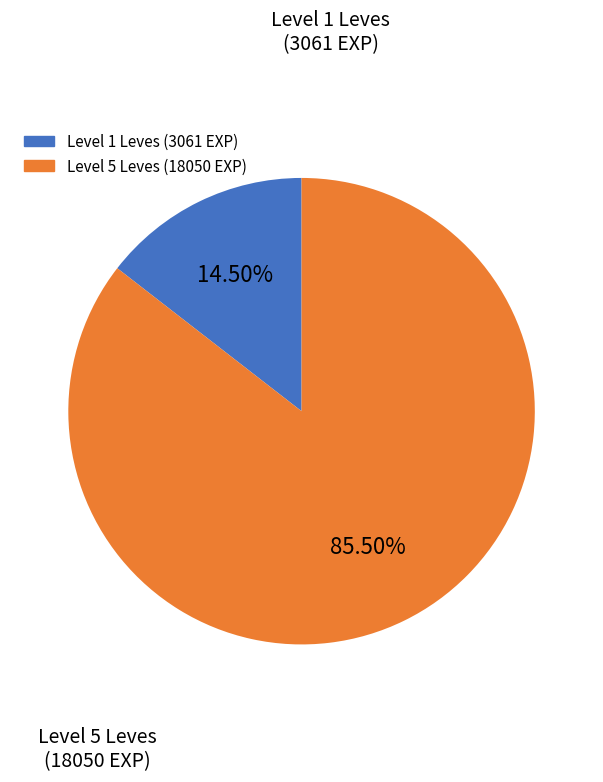

Is there a majority slice in this chart?

Yes